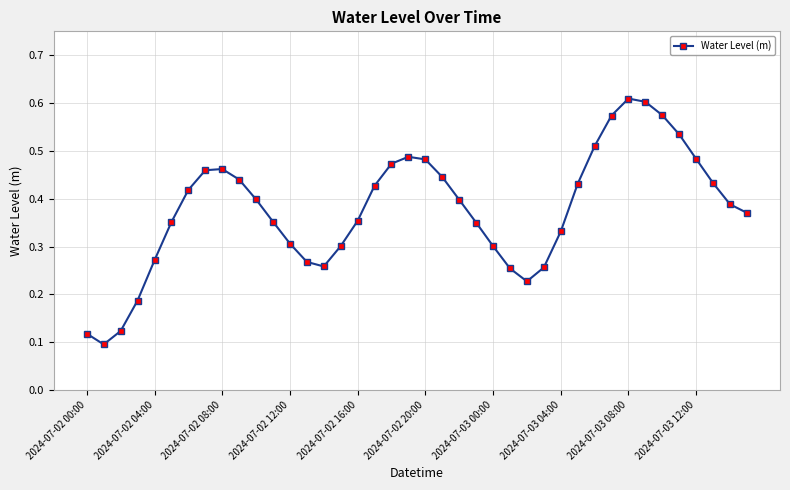

Does the chart display data point markers on the line(s)?

Yes